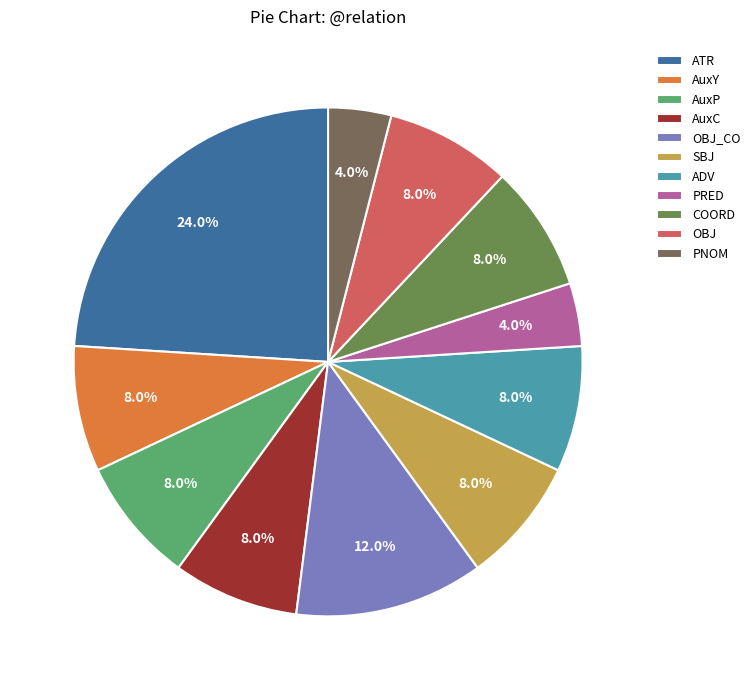

Is it true that AuxP is 1% of the pie?

False